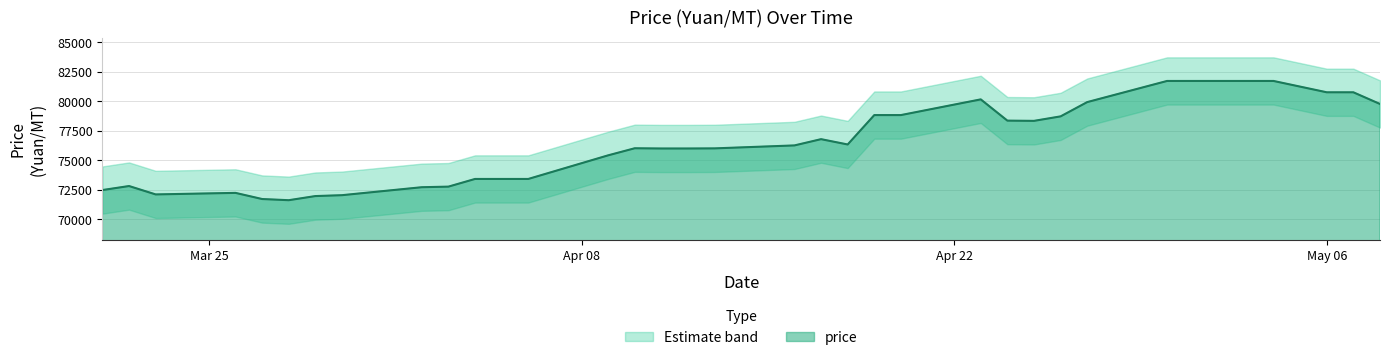

What is the minimum value for price?

71600